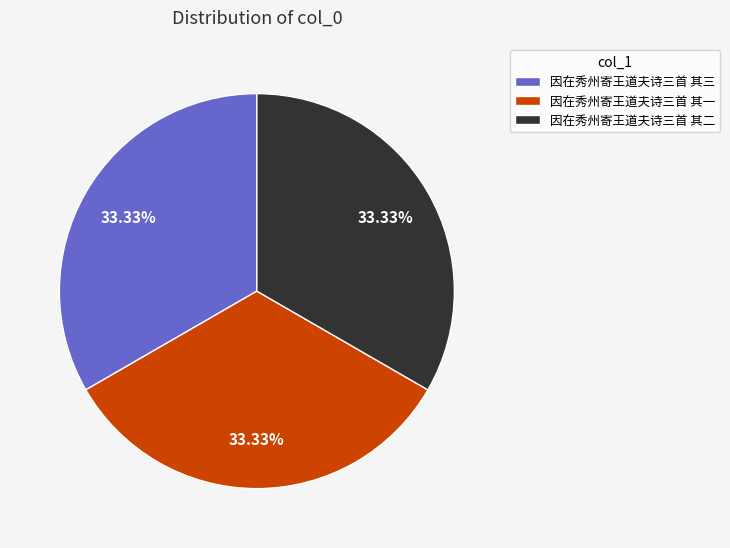

How many slices are in this pie chart?

3